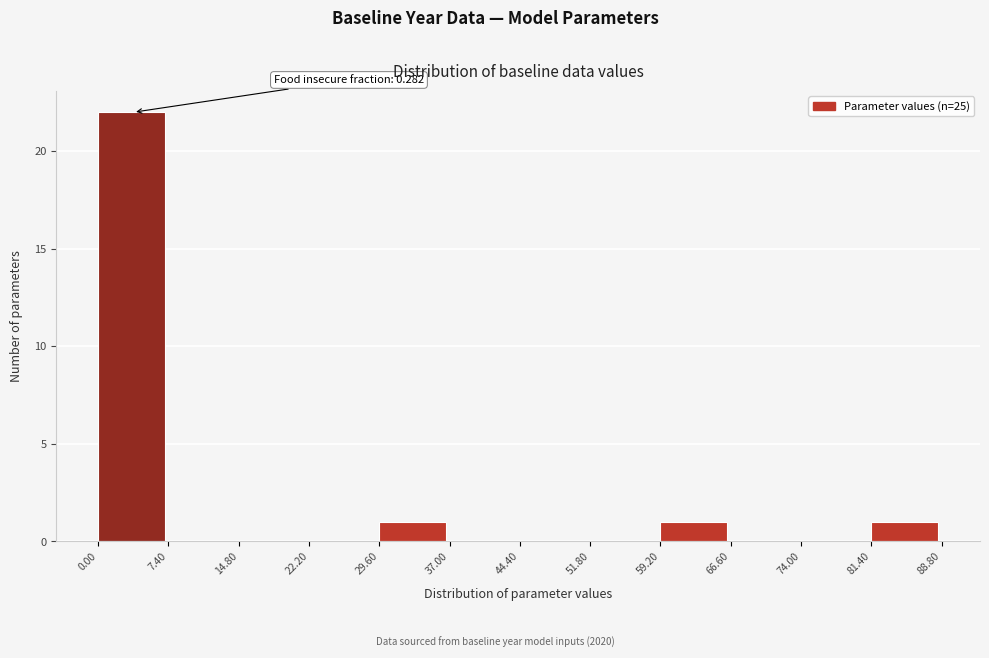

Over which range of the x-axis is the bar tallest?

0.00 to 7.40